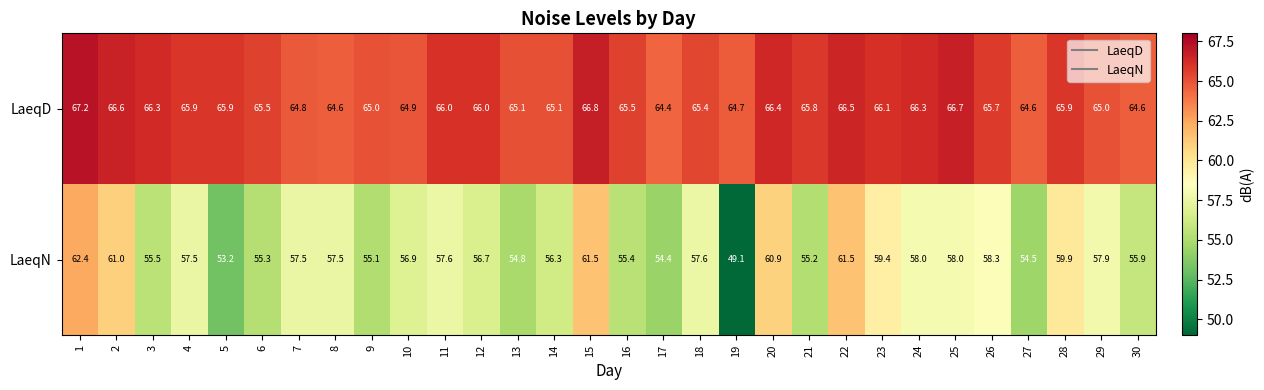

What is the difference between the maximum and minimum values in the LaeqN series?

13.3